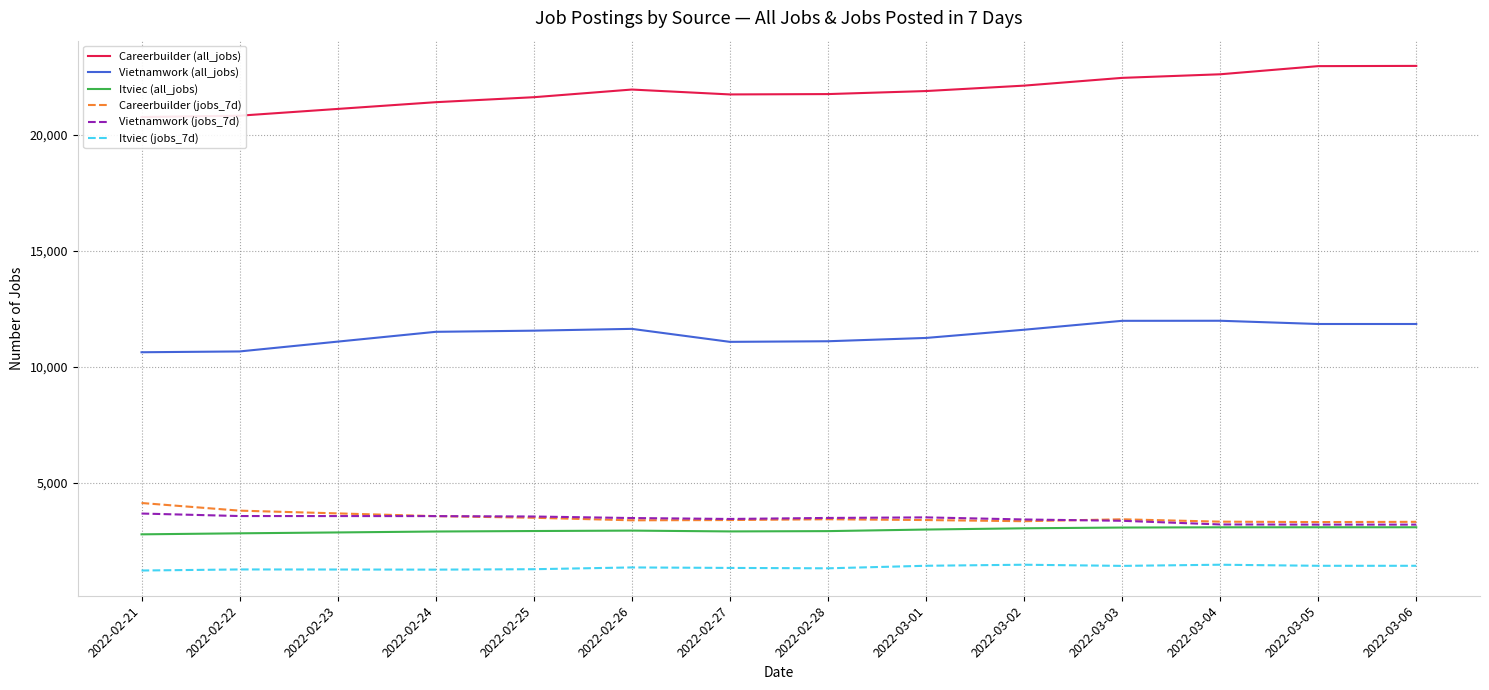

Which category has the lowest value across all series?

2022-02-21